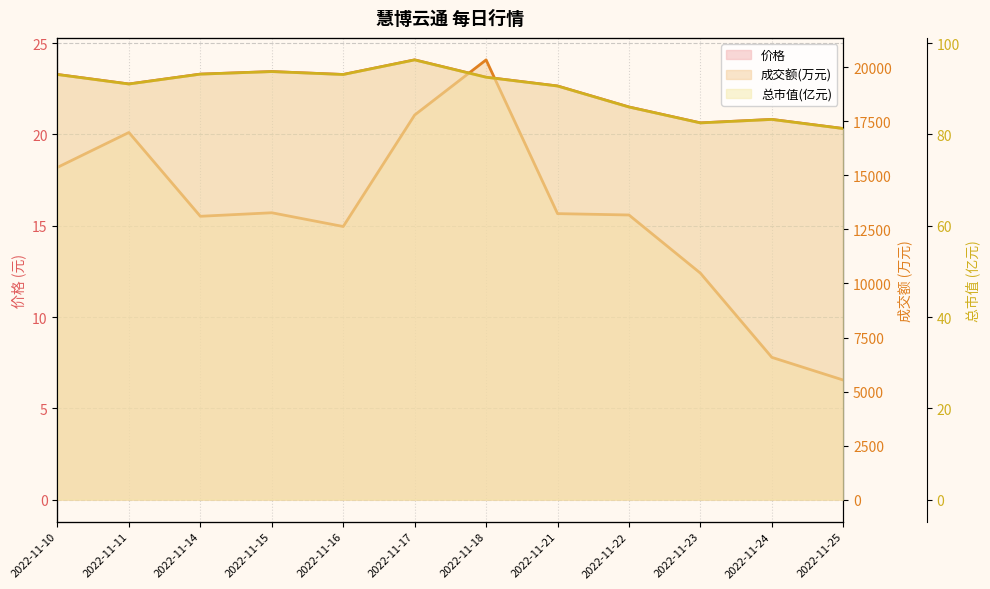

What is the difference between the second highest and second lowest values in the 总市值(亿元) series?

11.2